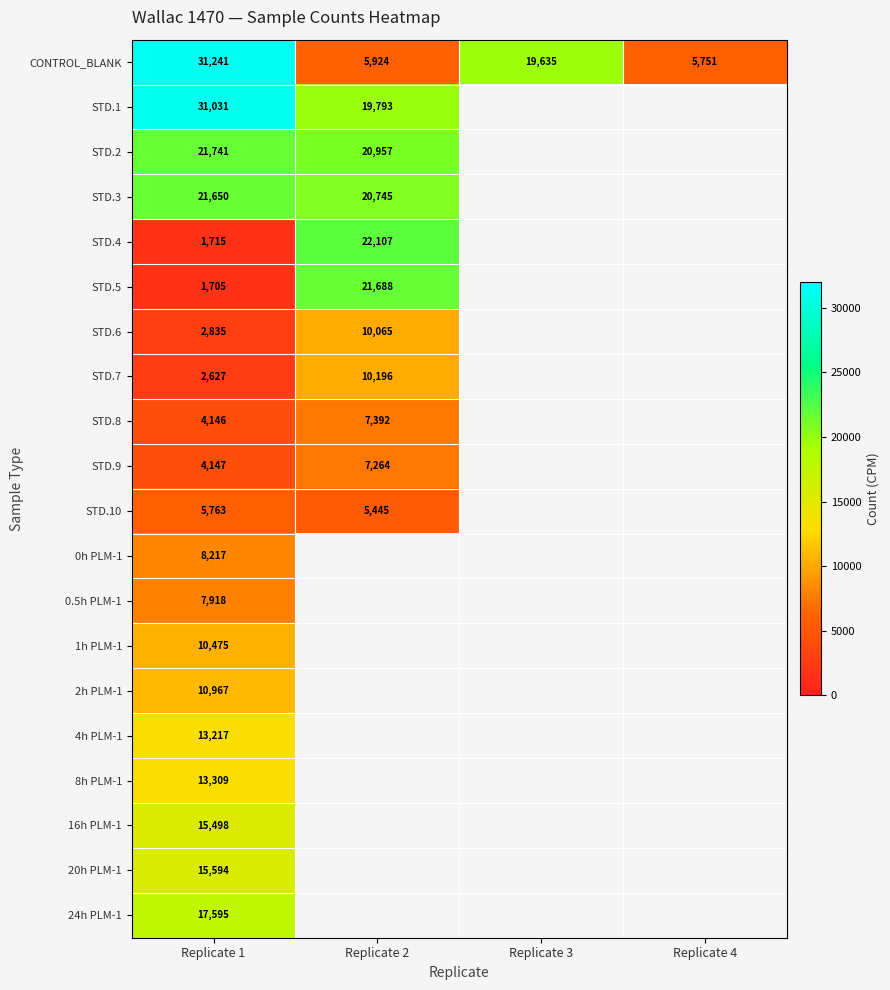

Which category has the lowest value across all series?

Replicate 3